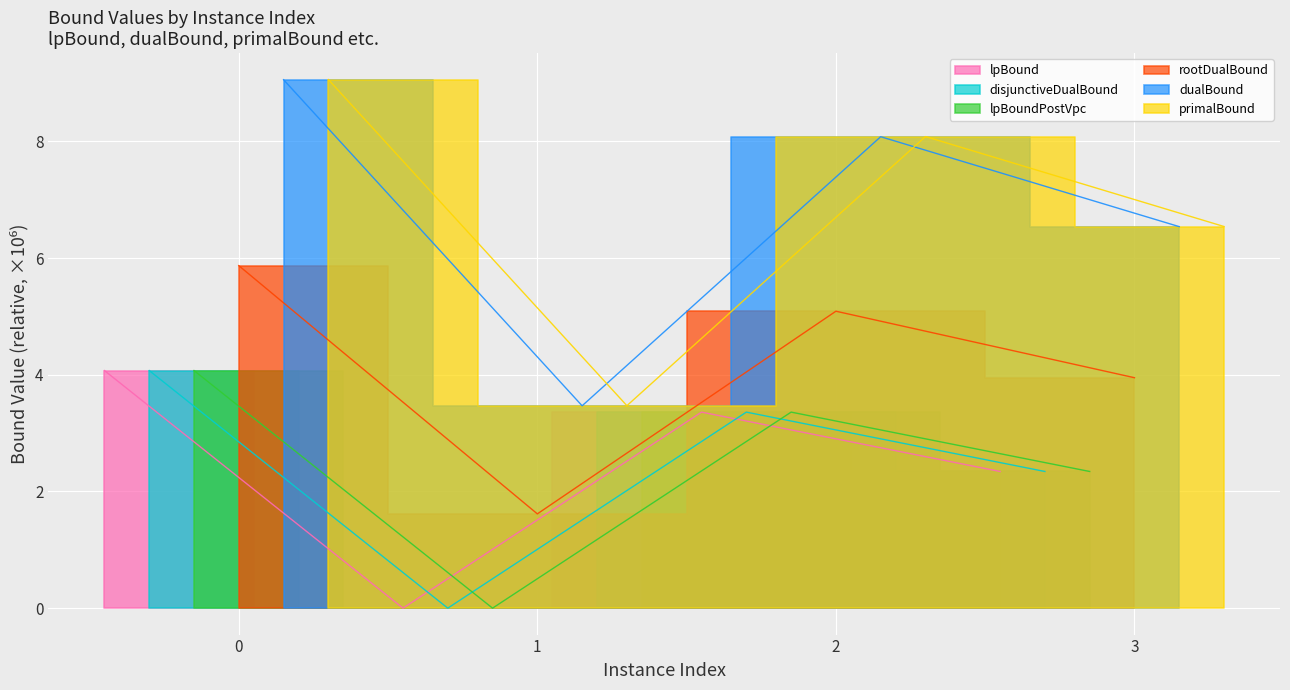

True or false: lpBoundPostVpc and rootDualBound intersect in this chart.

False